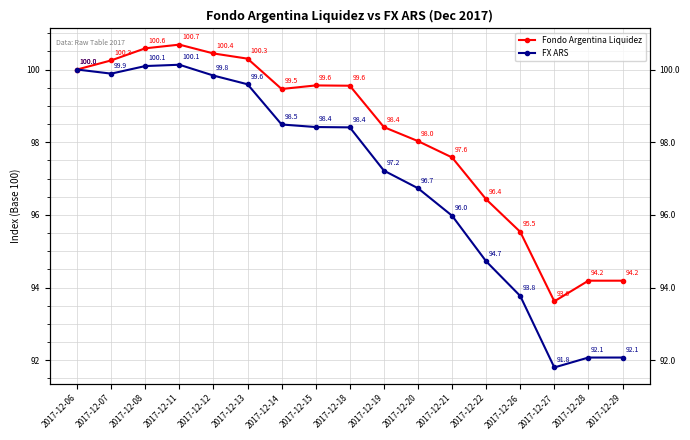

True or false: Fondo Argentina Liquidez has more than 1 points higher than both neighbors.

True